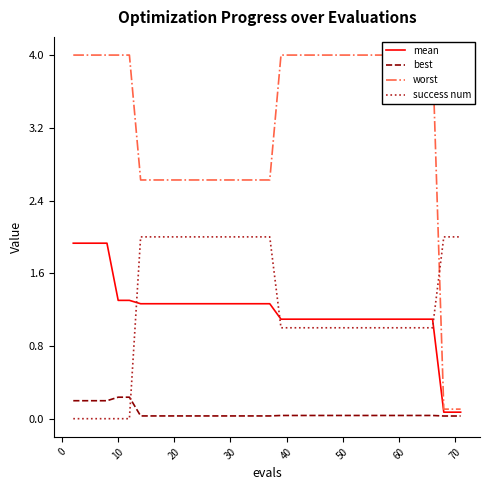

What value does the mean series have at 50?

1.1